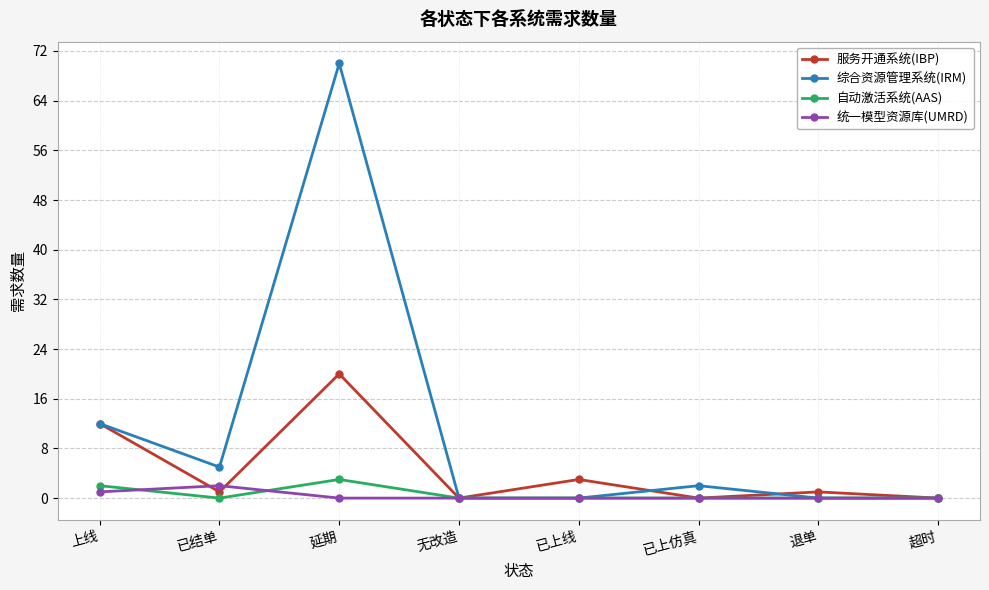

Reading right to left, what are all the values shown in this chart?

服务开通系统(IBP): 0	1	0	3	0	20	1	12
综合资源管理系统(IRM): 0	0	2	0	0	70	5	12
自动激活系统(AAS): 0	0	0	0	0	3	0	2
统一模型资源库(UMRD): 0	0	0	0	0	0	2	1